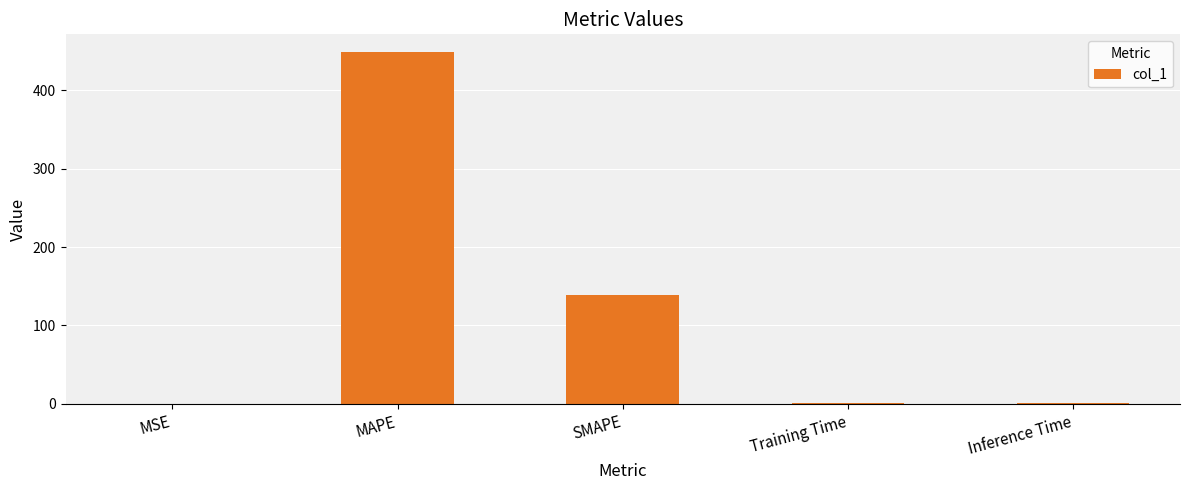

What is the sum of all values?

588.6